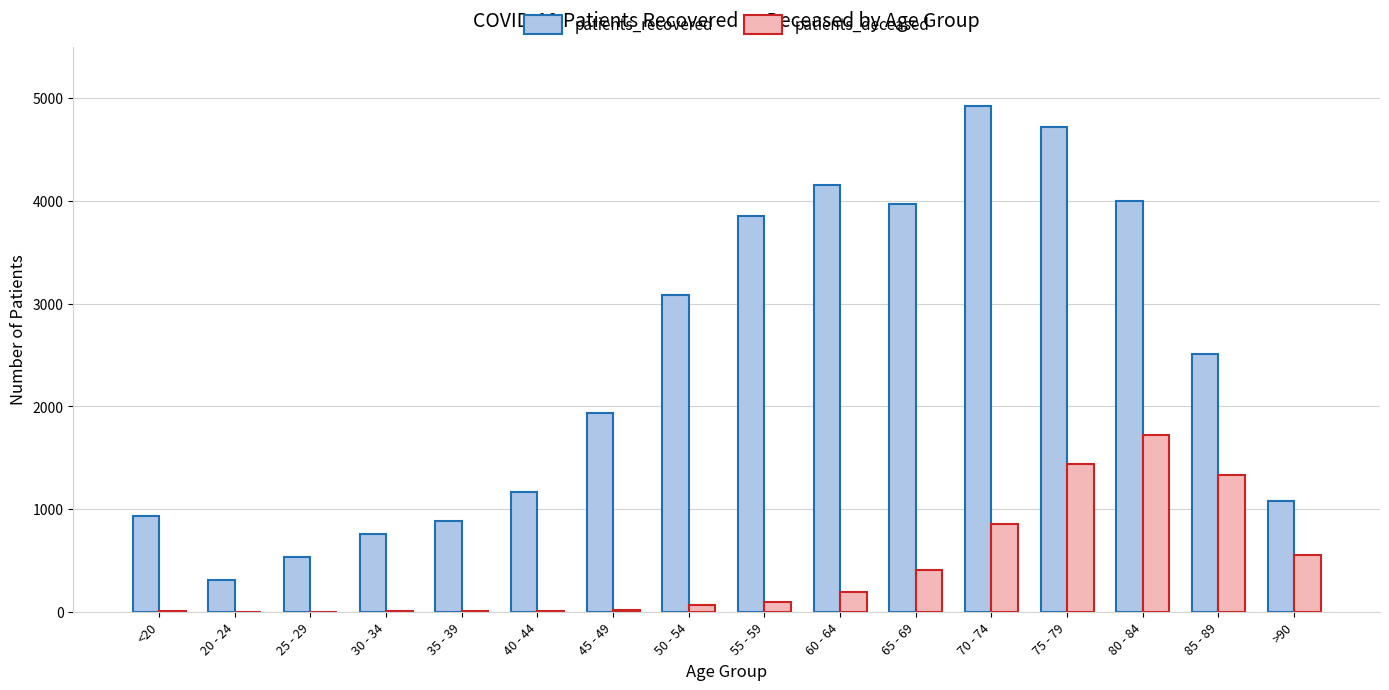

What is the sum of the patients_deceased values at <20 and 75 - 79?

1441